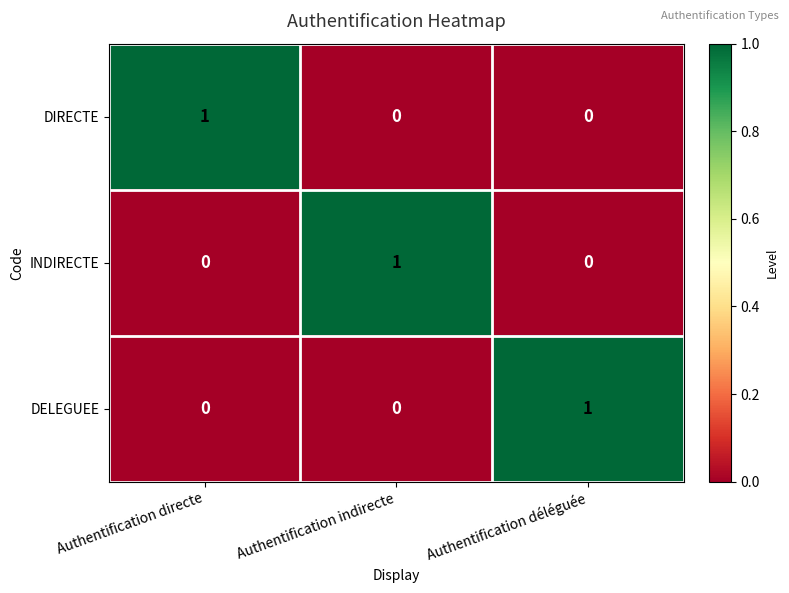

Count the DIRECTE values in the range 0 to 1.

3